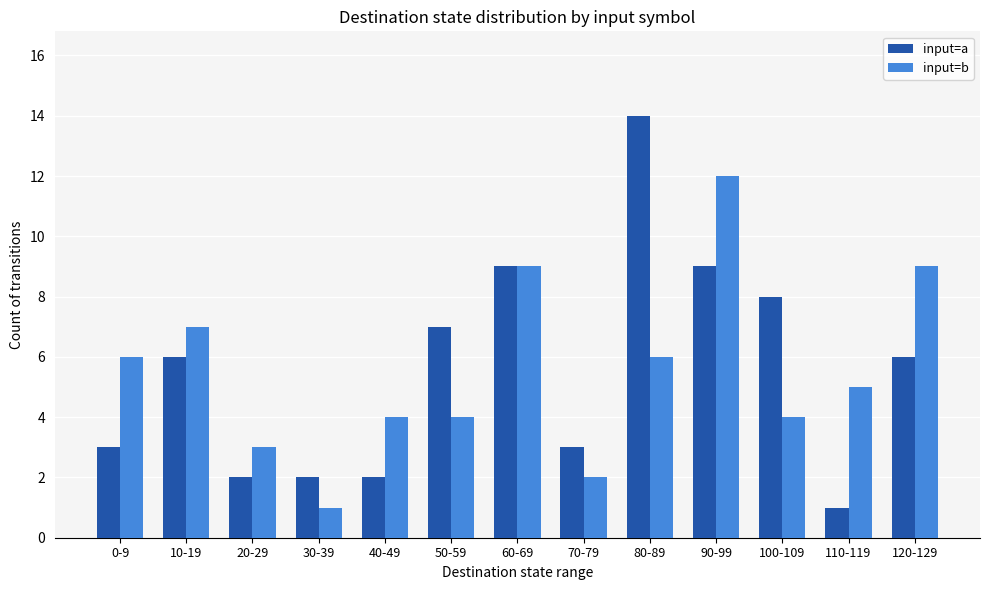

At which label is input=a closest to 7?

50-59